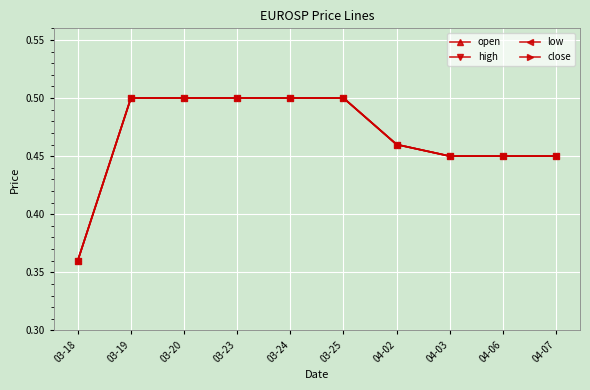

At how many categories does at least one series exceed 0?

10